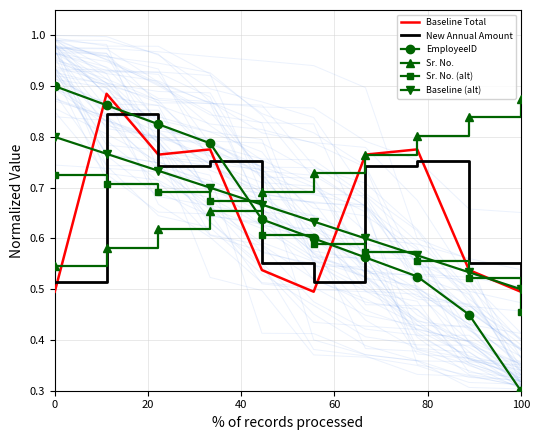

What is the value of the Sr. No. (alt) point at the 1st from the left?

0.7